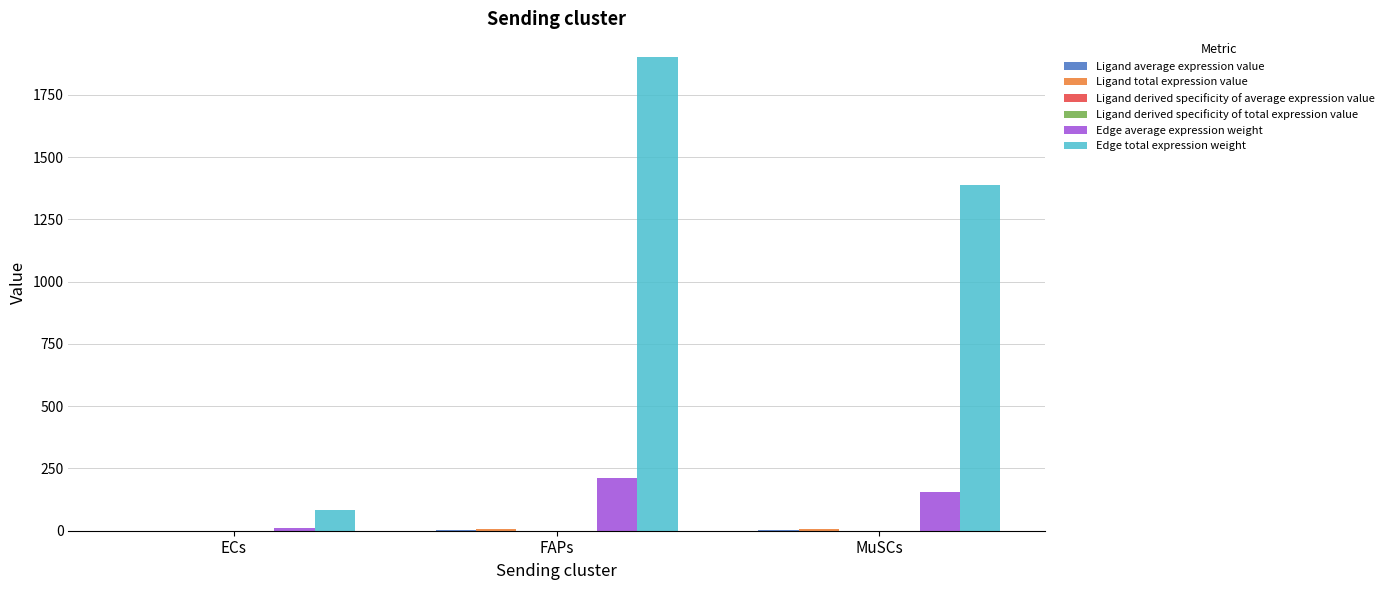

Which series has the largest total across all categories?

Edge total expression weight